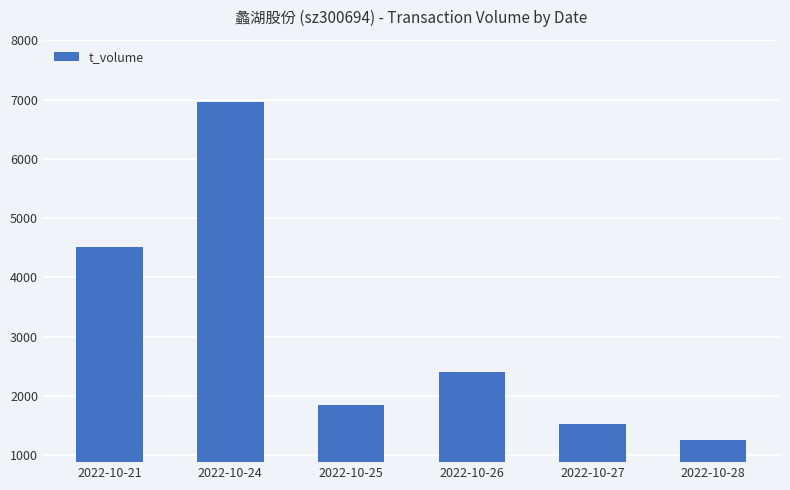

What is the ratio of the value at 2022-10-21 to the value at 2022-10-27?

3.0